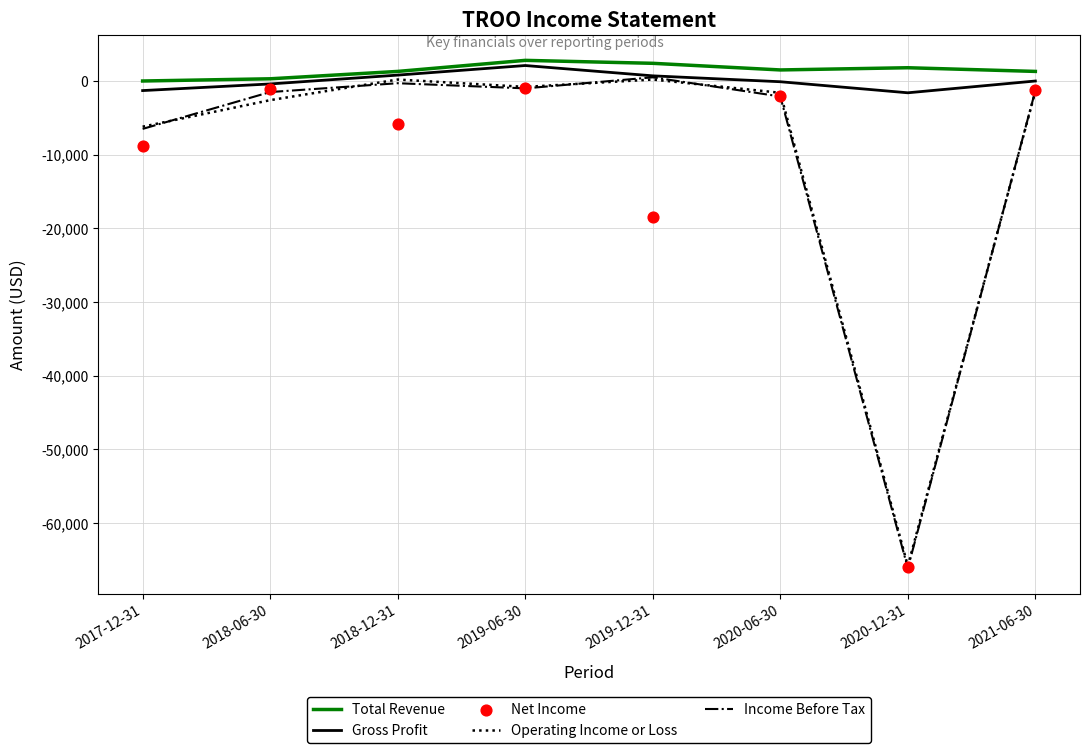

Which series has the largest total across all categories?

Total Revenue